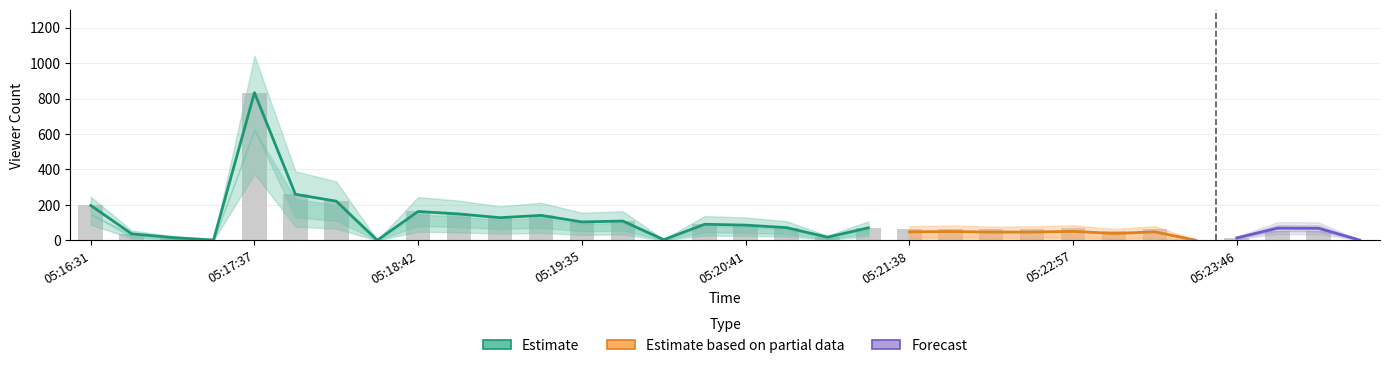

What is the sum of the Estimate values at 05:22:04 and 05:24:14?

63